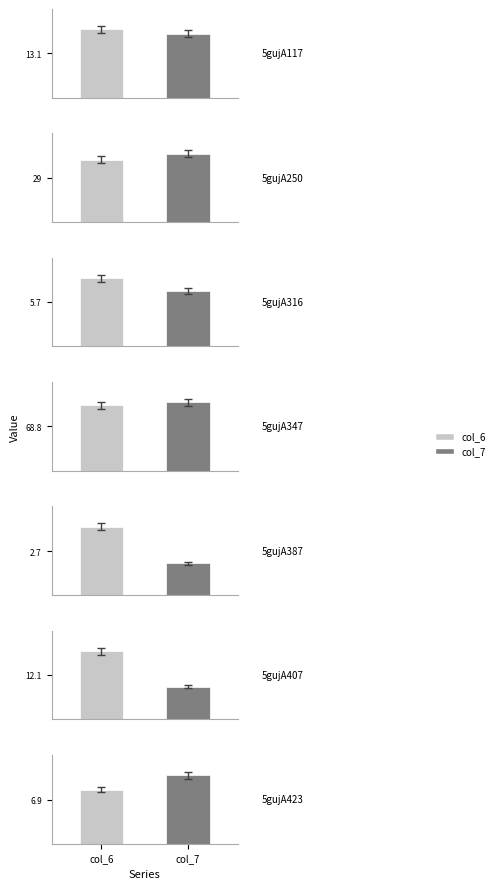

Which label corresponds to the smallest value in the chart?

5gujA387